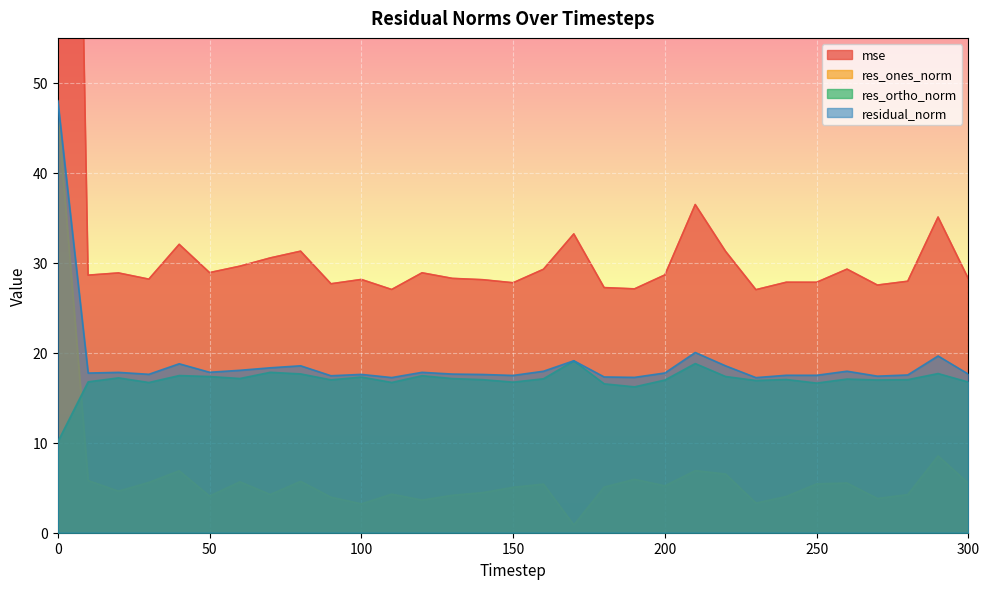

At how many categories does at least one series exceed 91?

1